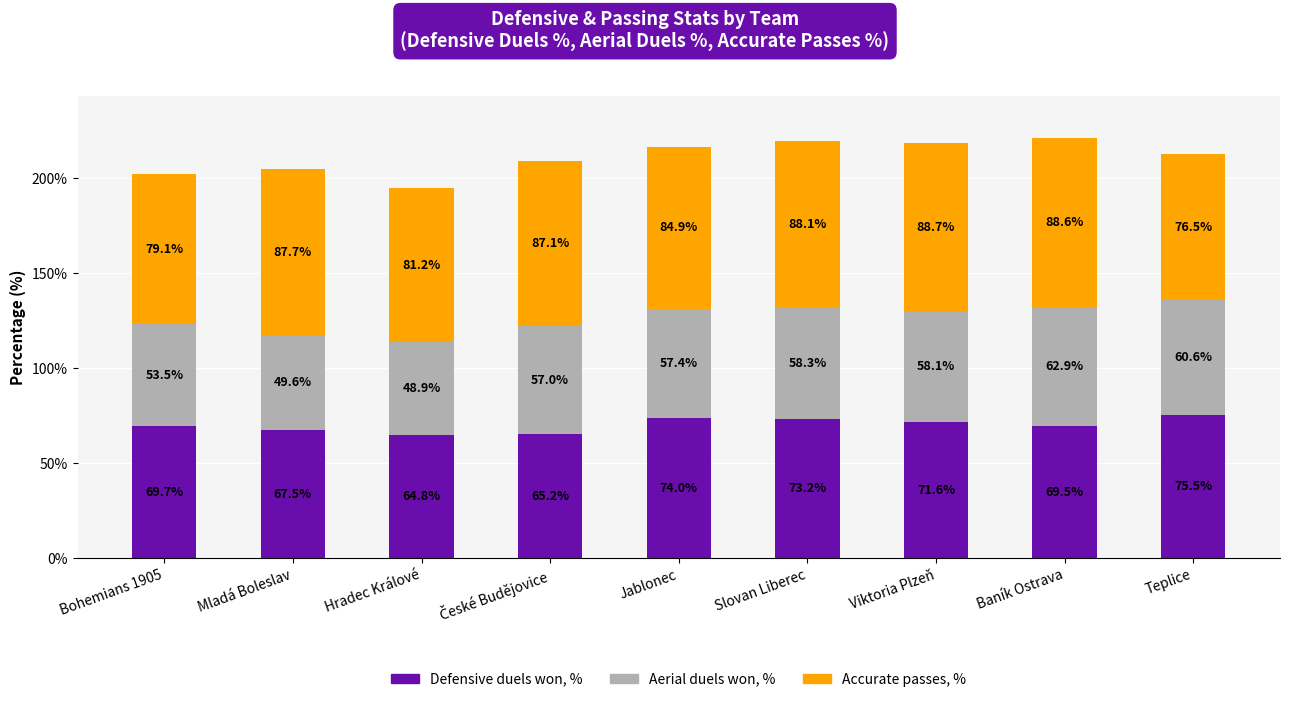

What is the sum of all Defensive duels won, % values?

631.0